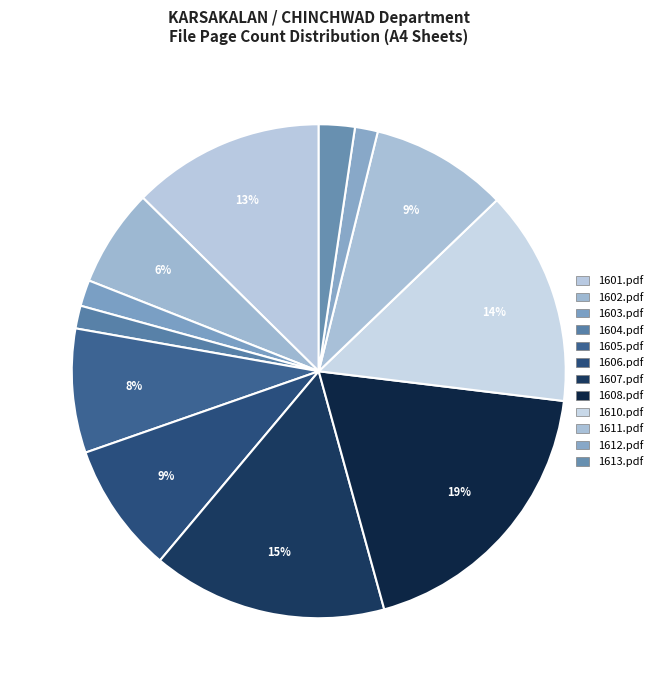

How many segments does this pie chart have?

12